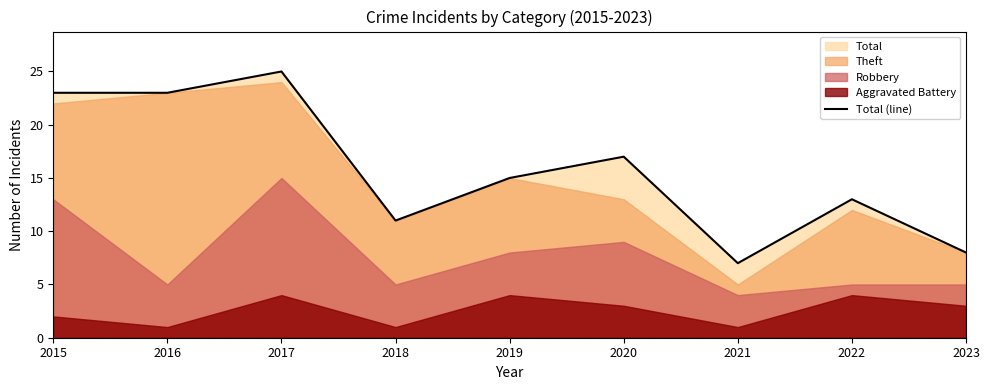

Is it true that the value at 2017 is 41?

False